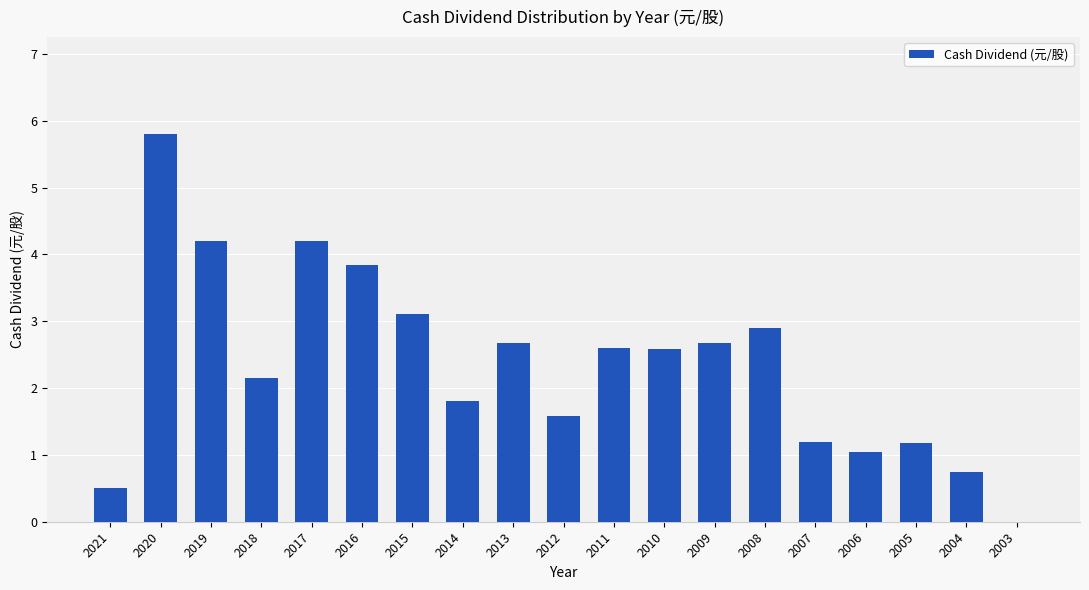

Where does the data first go above 2?

2020